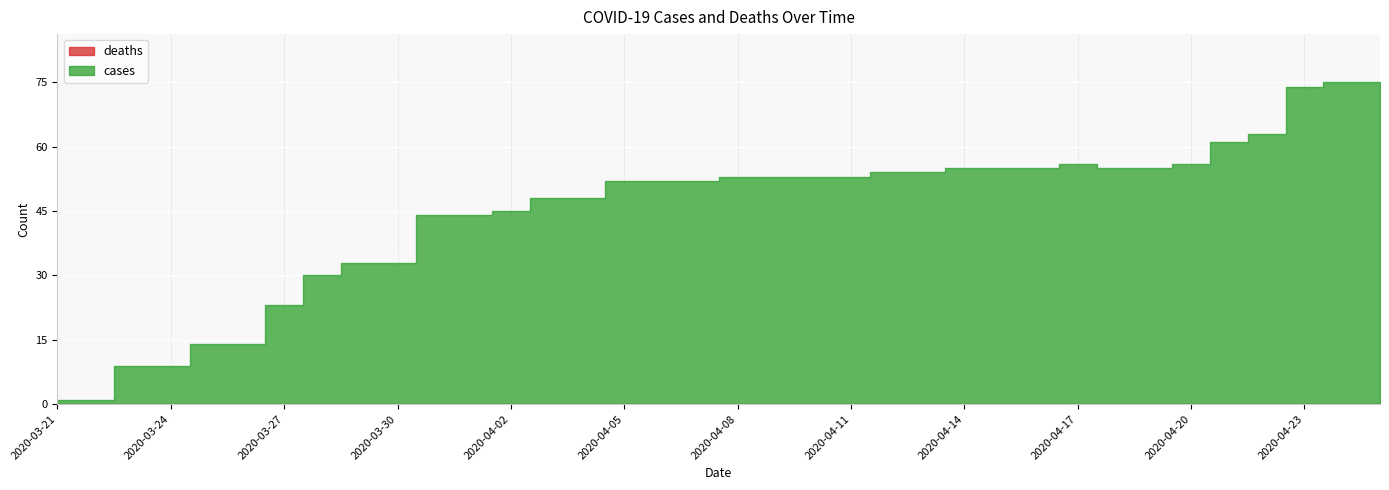

Rank the series by their maximum value, from lowest to highest.

deaths, cases